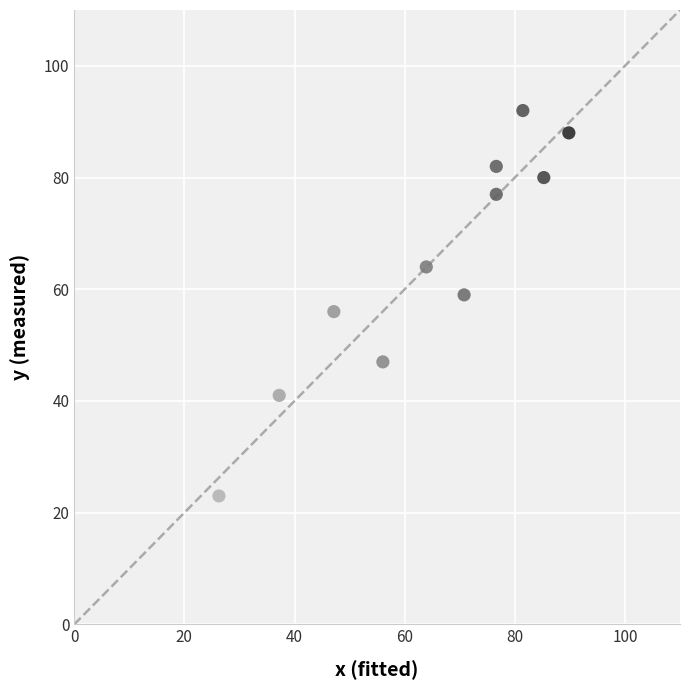

What is the average Y value?

64